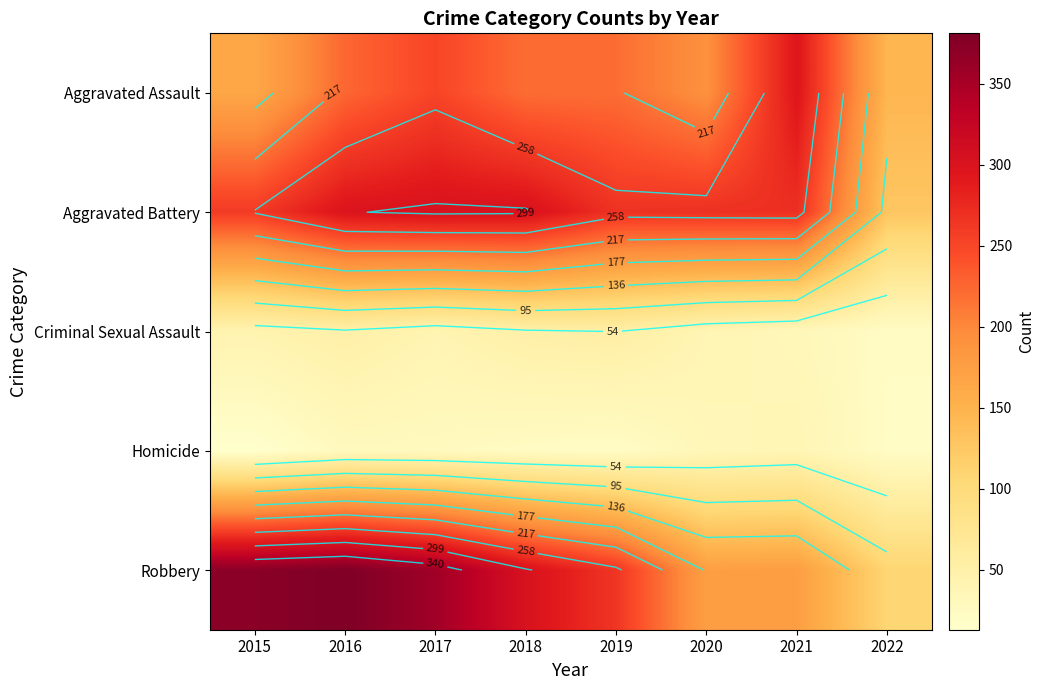

At which category does the chart reach its minimum across all series?

2015